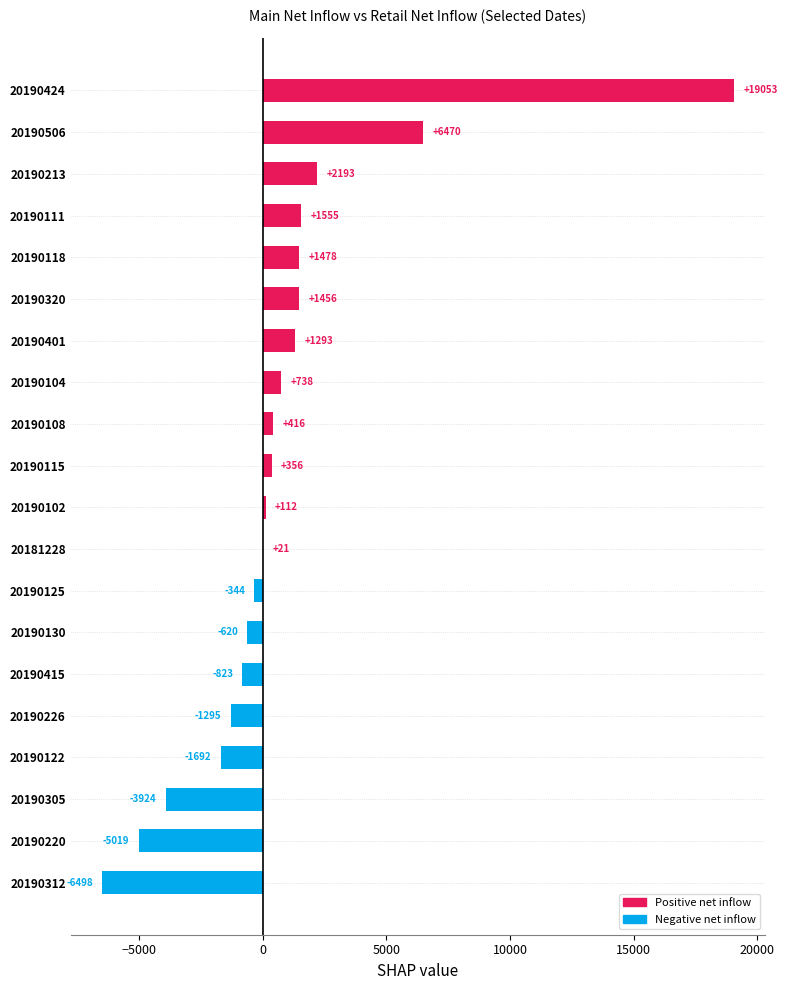

The value at 20190506 is 1334.2. True or false?

False